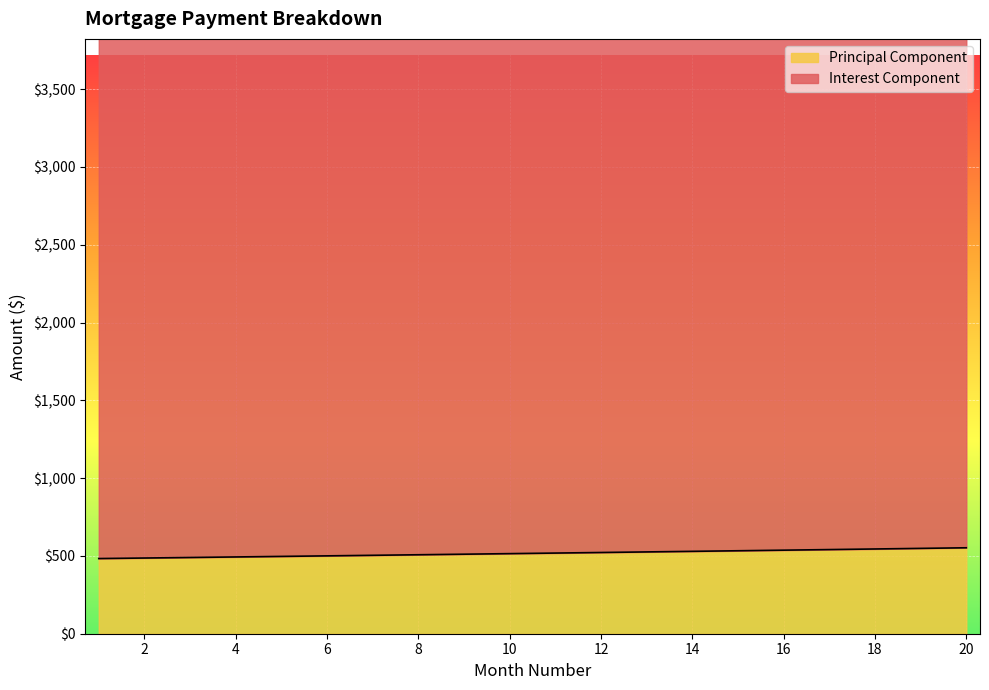

Reading left to right, what are all the values shown in this chart?

483.1	486.5	490.0	493.4	496.9	500.5	504.0	507.6	511.2	514.8	518.4	522.1	525.8	529.5	533.3	537.0	540.8	544.7	548.5	552.4